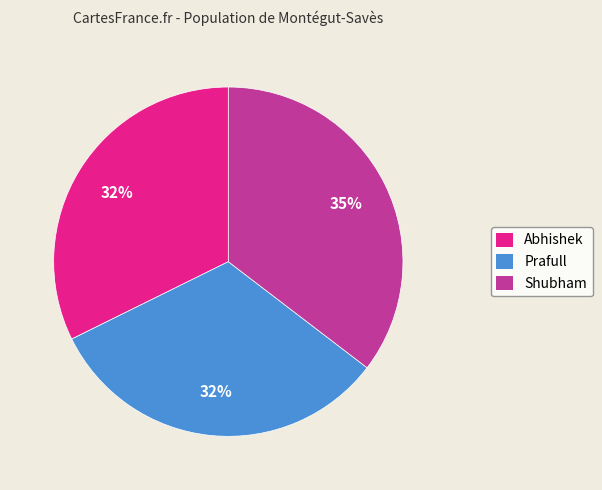

Which category has the biggest portion of the pie?

Shubham